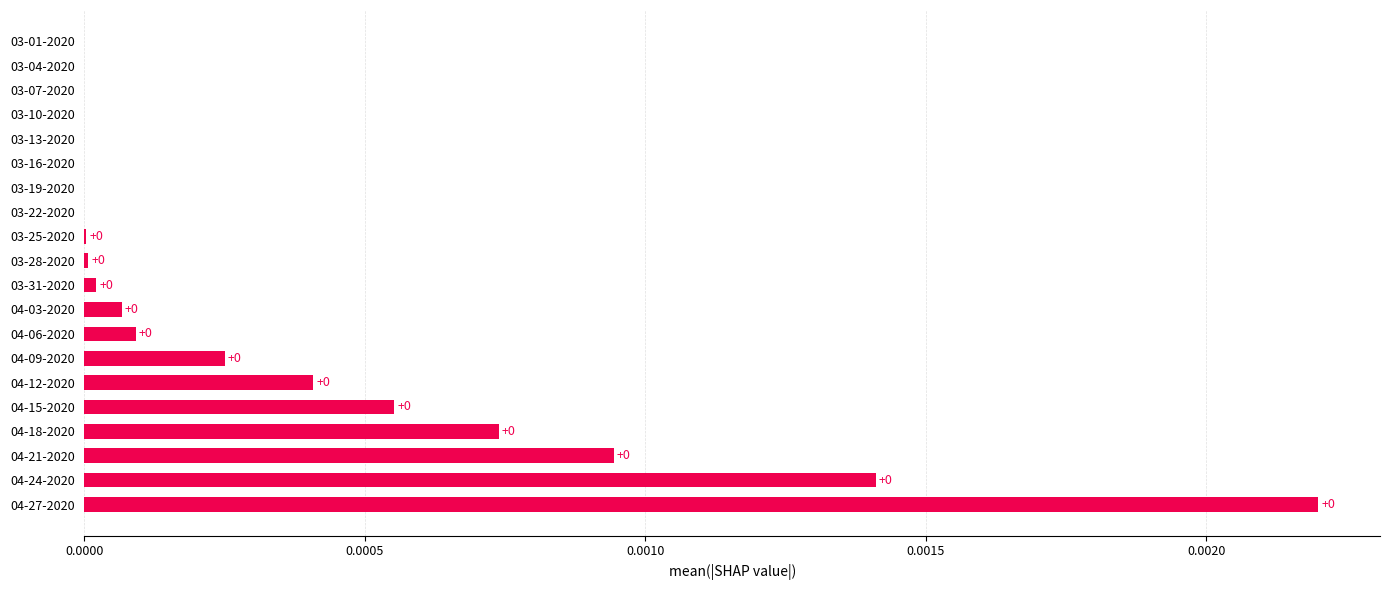

How many positive values are there?

12